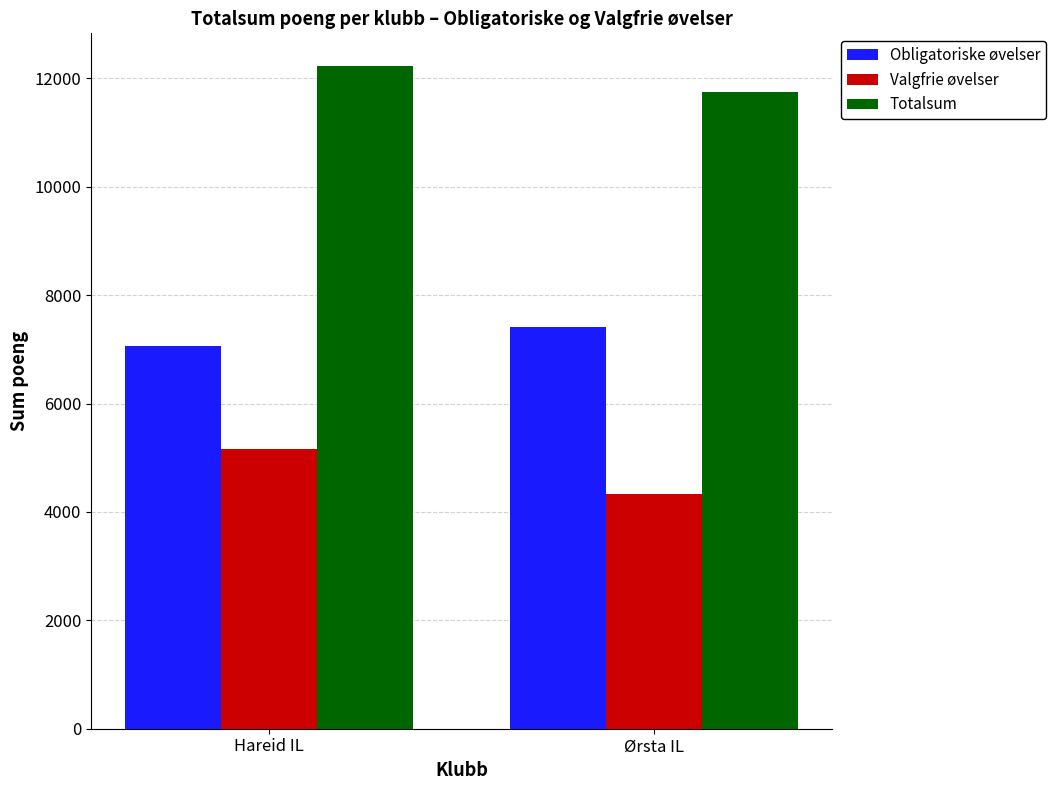

What value does the Valgfrie øvelser series have at Hareid IL, to the nearest 50?

5150